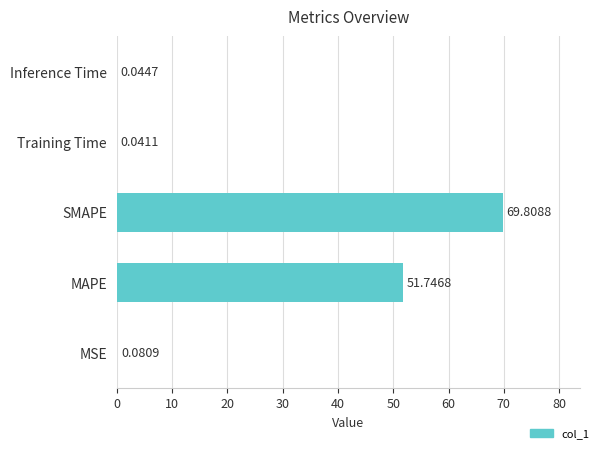

At which label is the value closest to 34?

MAPE